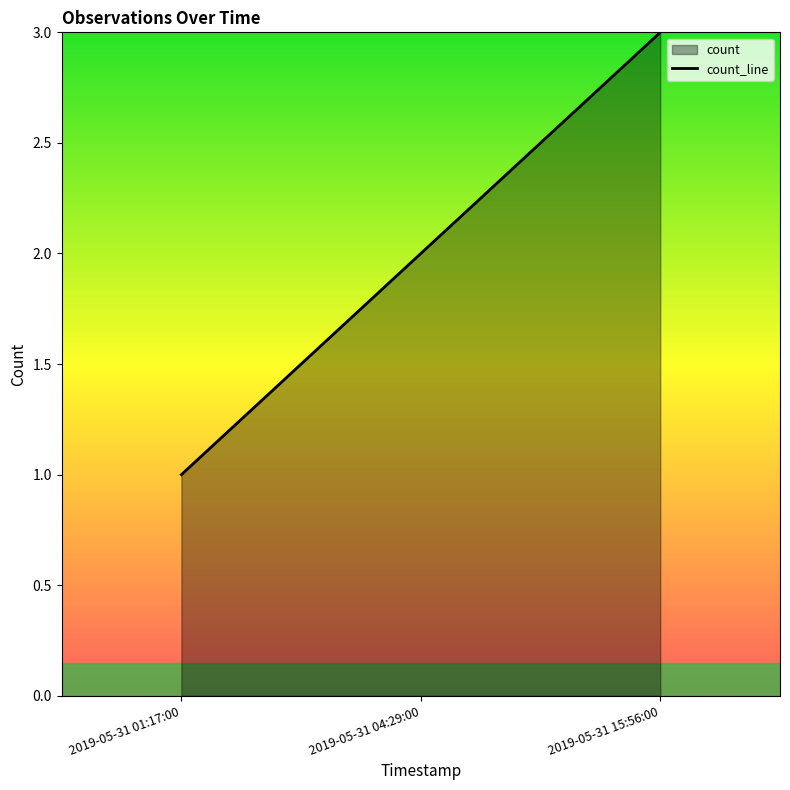

What is the sum of all values?

6